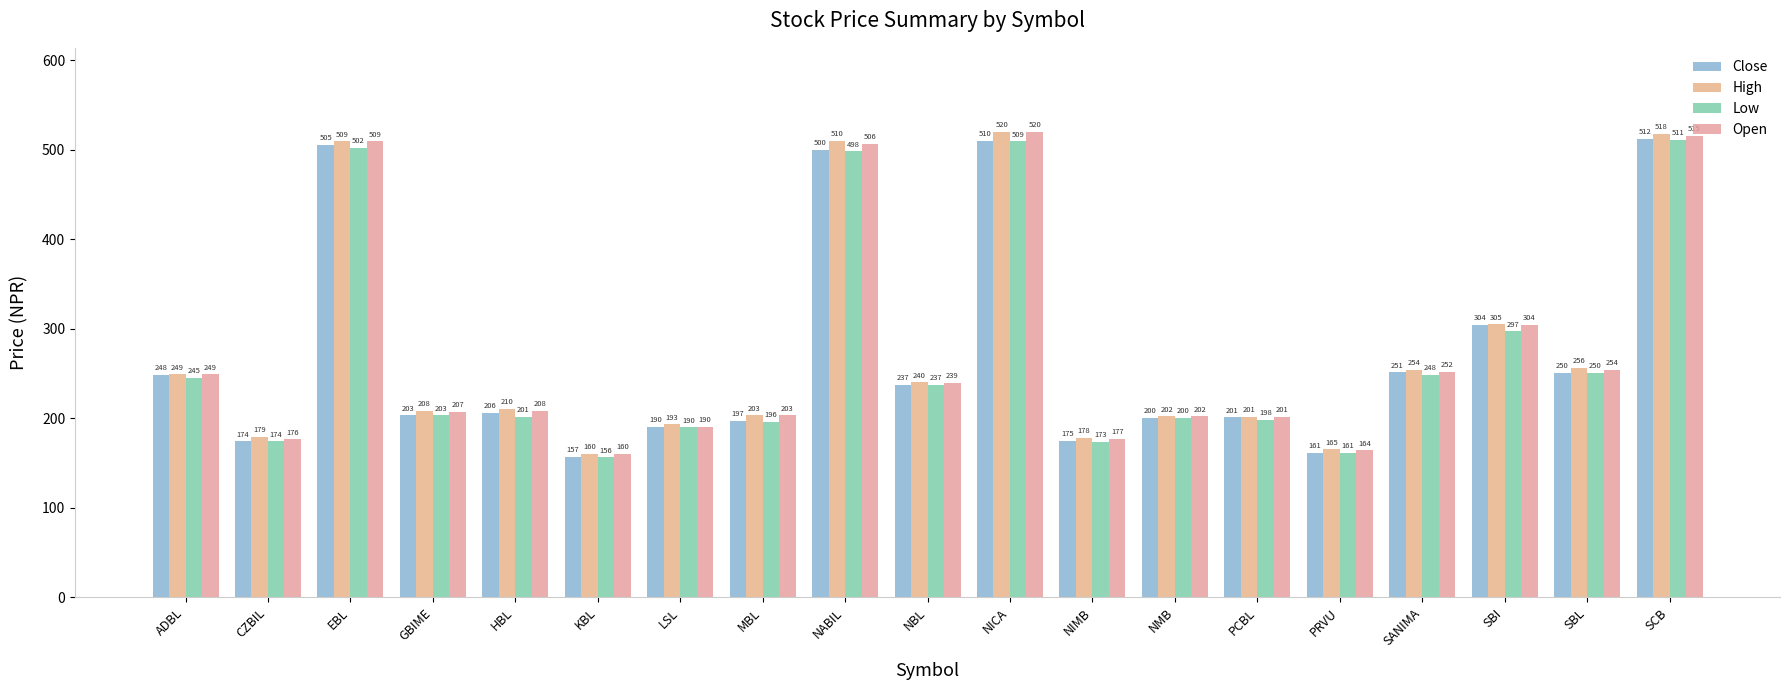

Which series changed the most between NBL and SBI?

Close